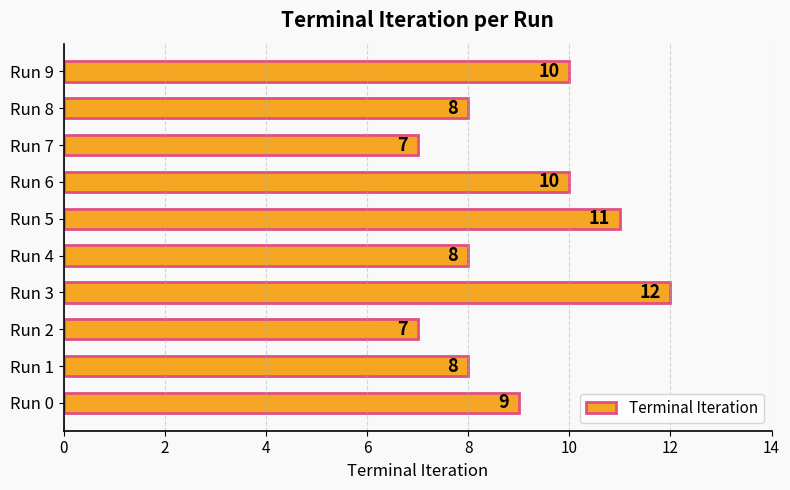

Reading bottom to top, transcribe all the data shown in this chart.

9	8	7	12	8	11	10	7	8	10